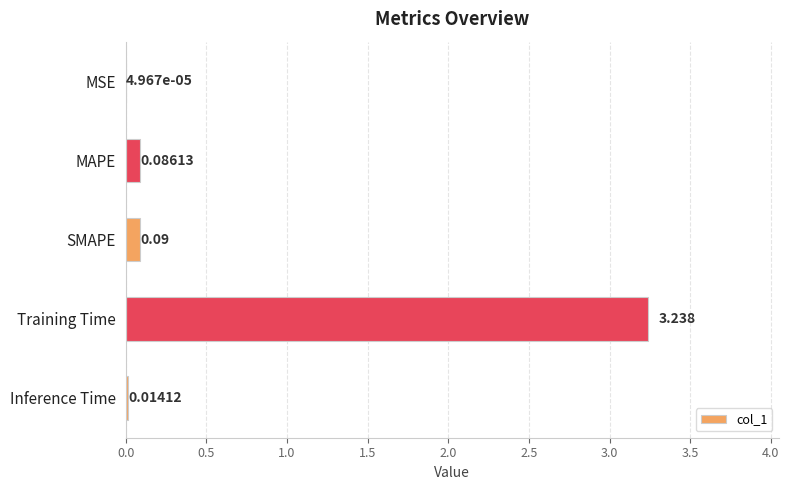

Where is the data nearest to the value 1?

SMAPE